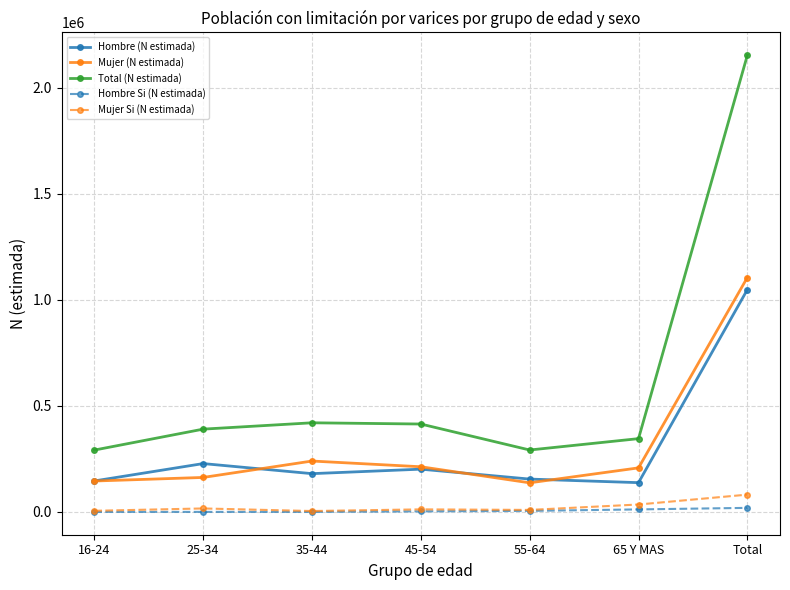

Which series has the widest spread of values?

Total (N estimada)